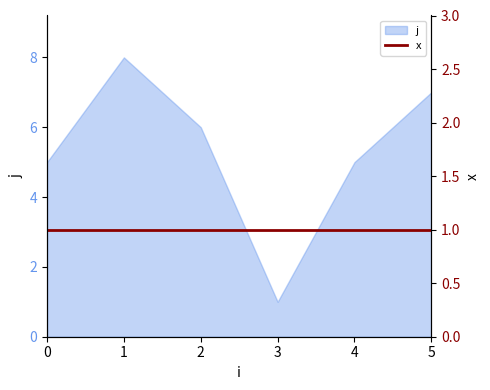

How many data points are above 6?

2